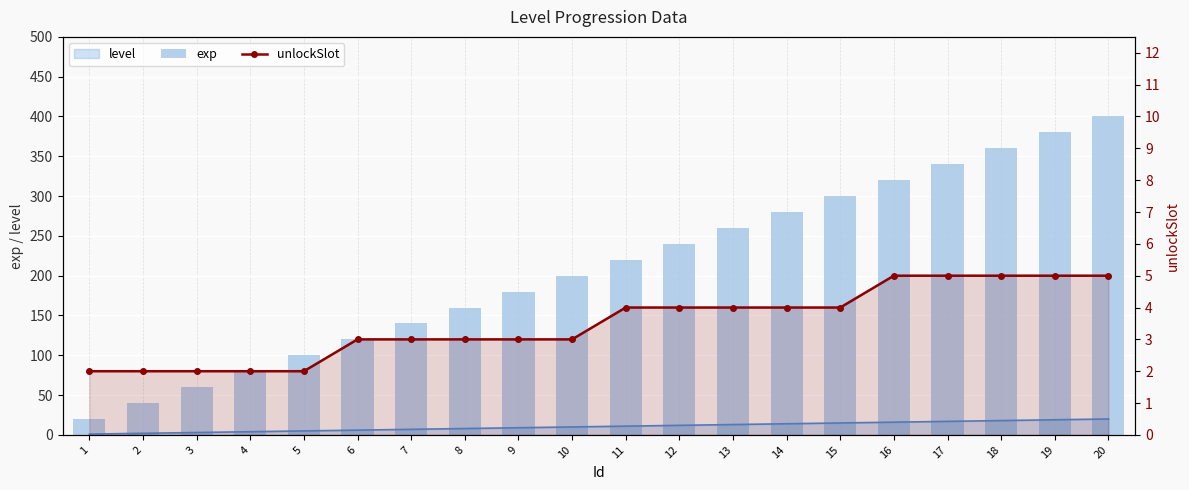

At how many categories does at least one series exceed 180?

11